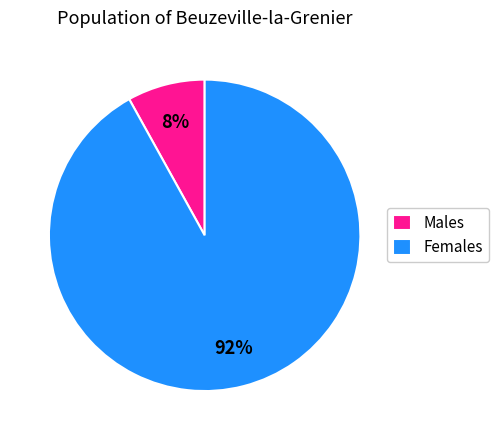

Is the sum of Males and Females greater than half?

Yes